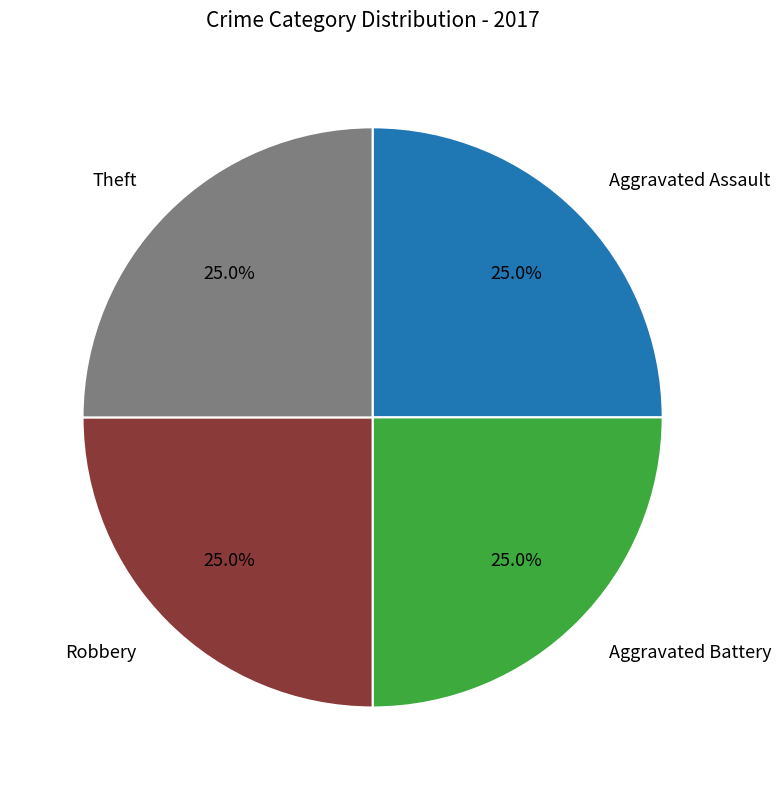

Approximately how many times larger is the value at Aggravated Battery compared to Aggravated Assault?

1.0